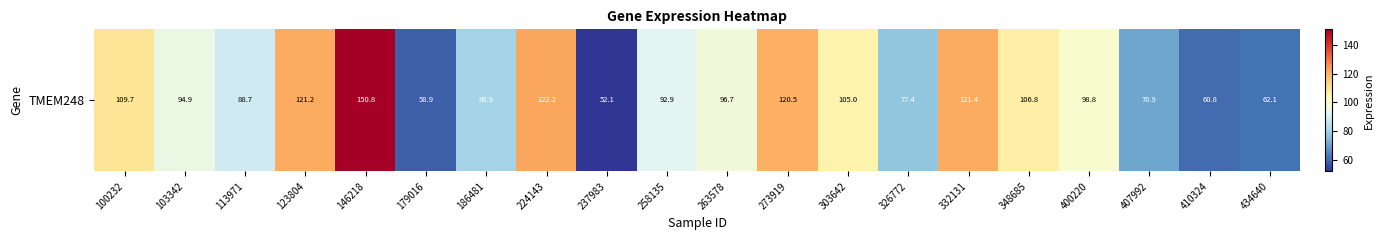

At which label is the value closest to 101?

400220